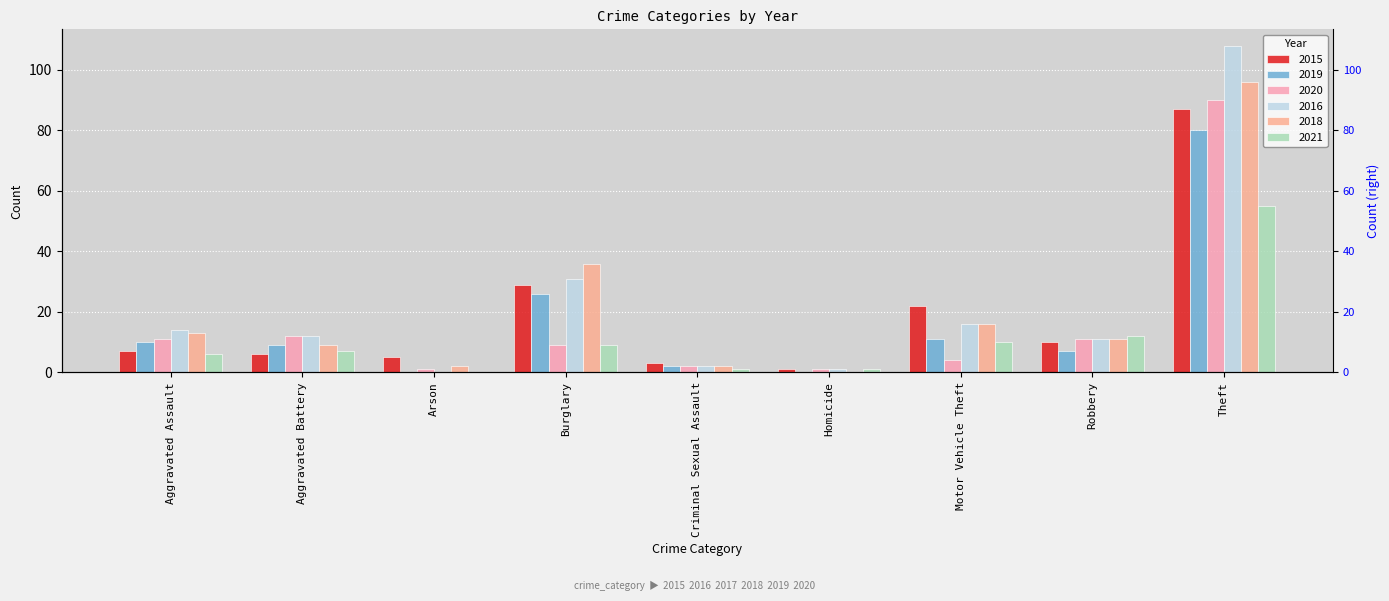

What position from the left is Robbery?

8